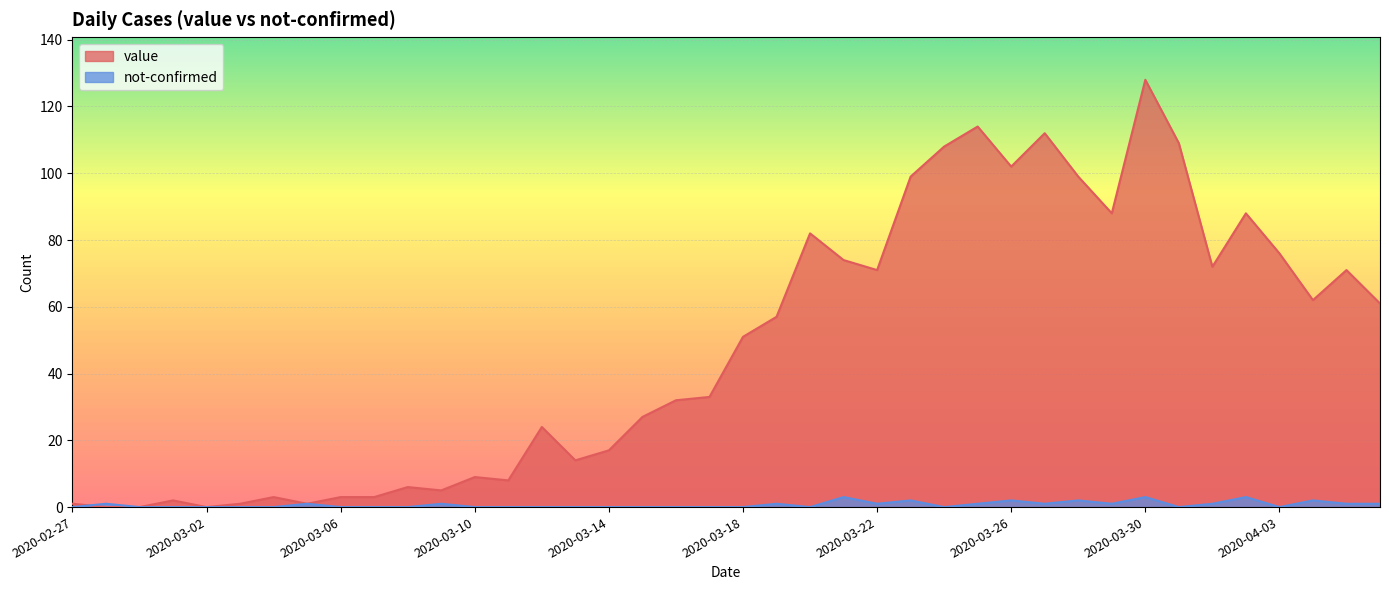

How many categories are shown in the chart?

40